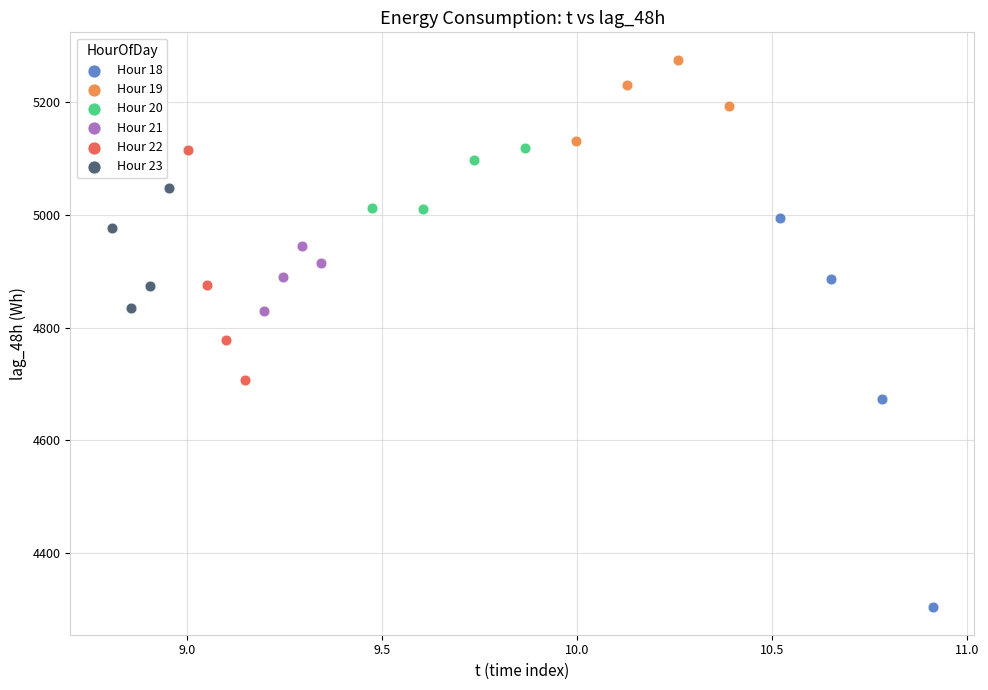

Which series contains the highest Y value?

Hour 19